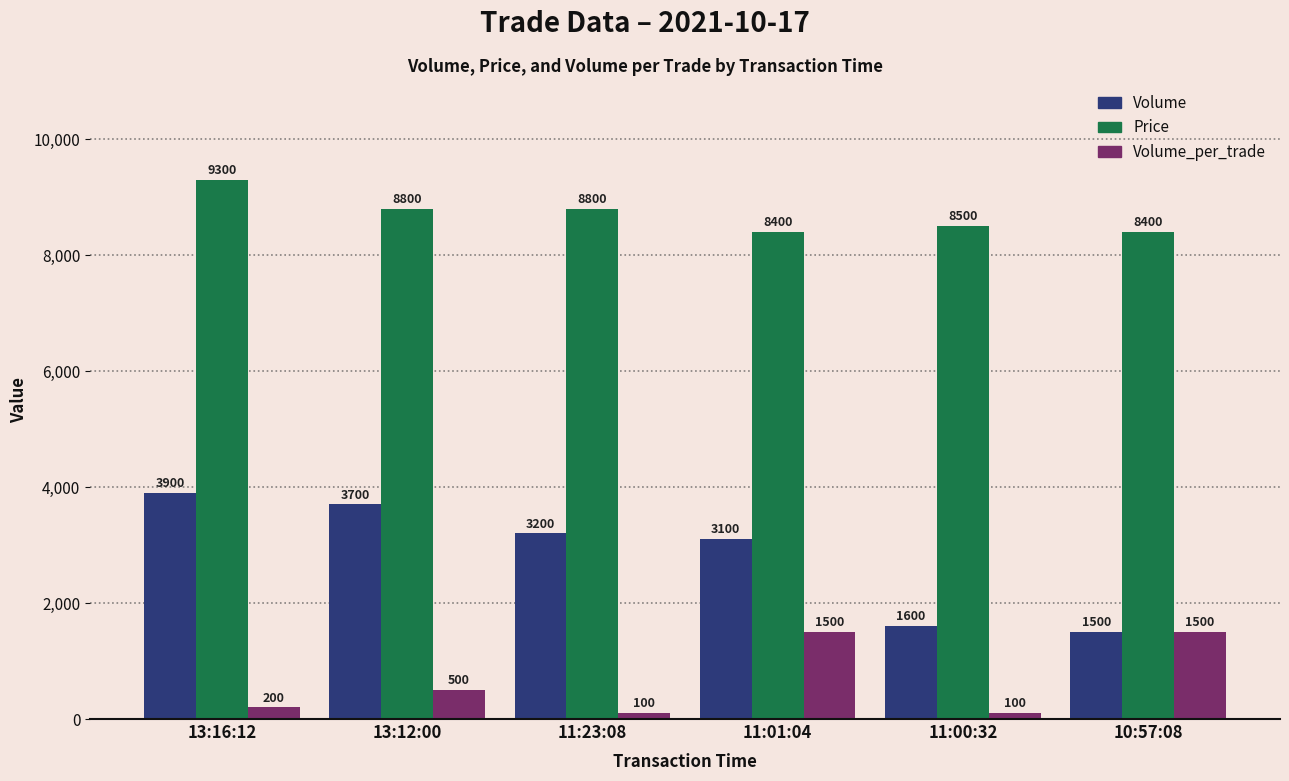

Which series has the largest range (max minus min)?

Volume